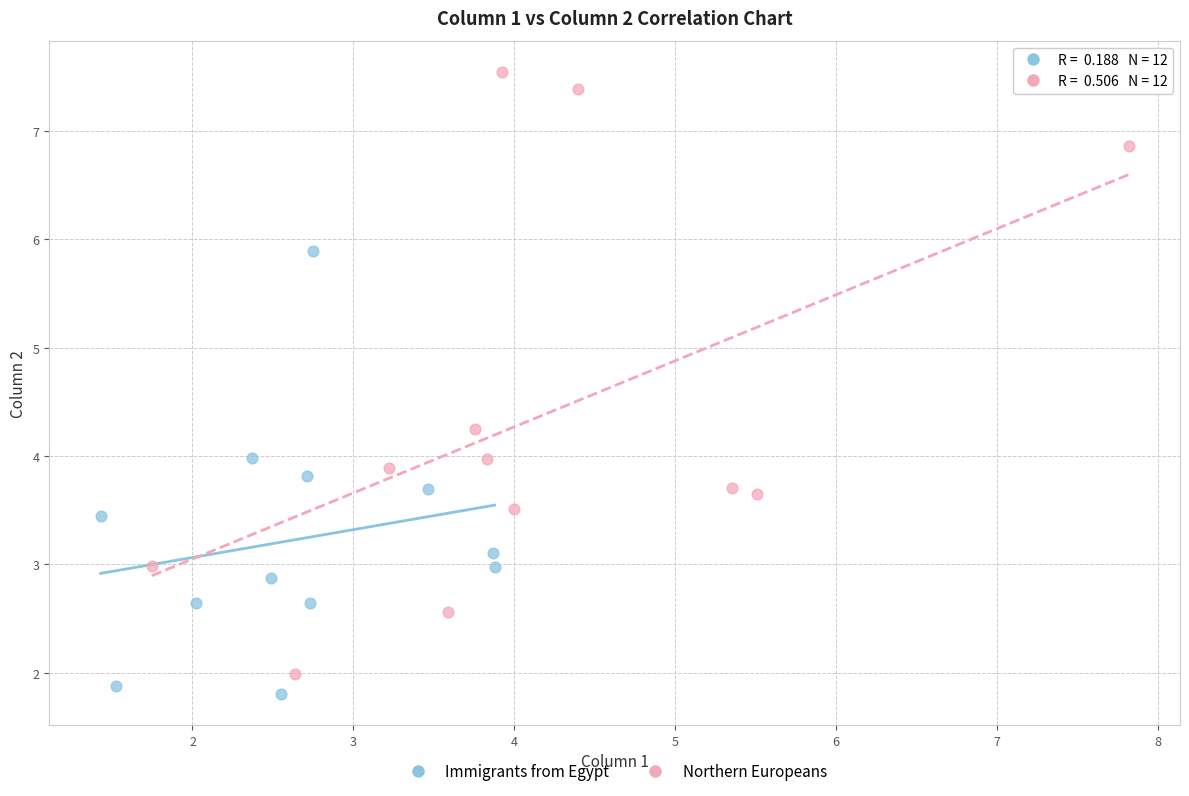

Which series reaches the minimum Y coordinate?

Immigrants from Egypt